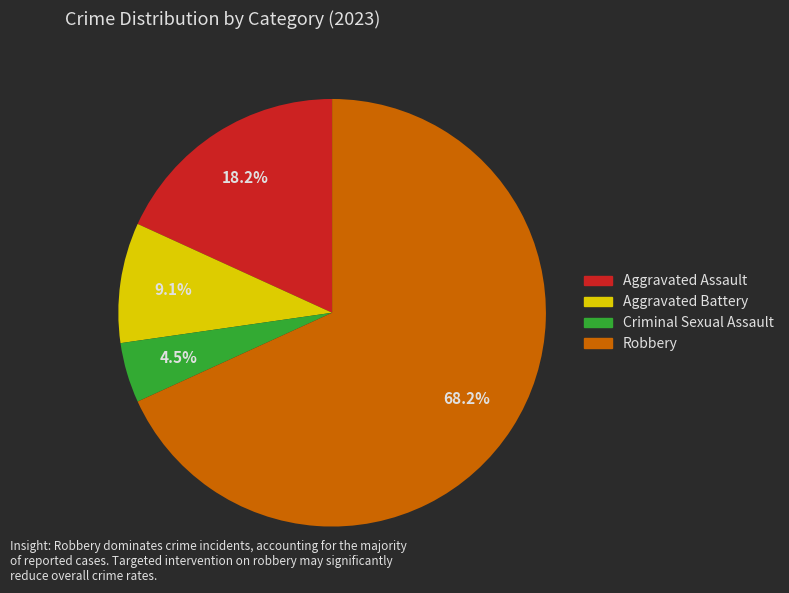

How many segments does this pie chart have?

4